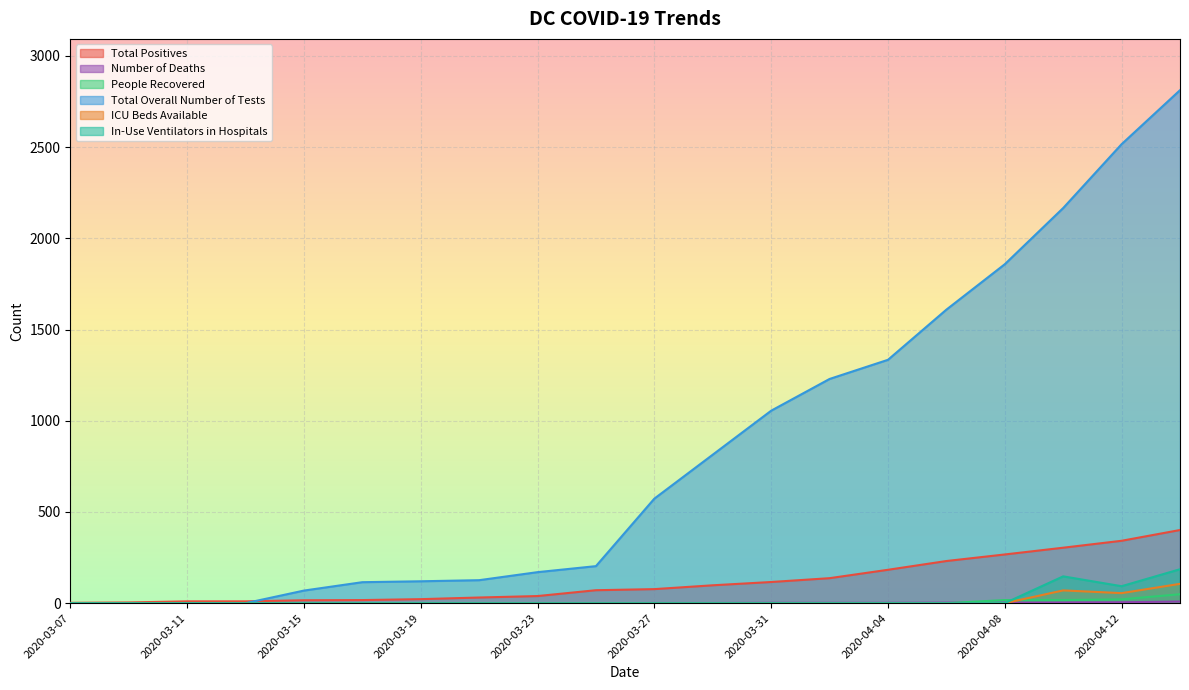

Reading left to right, extract all data points from this chart.

Total Positives: 2	4	10	10	16	17	22	31	39	71	77	98	116	137	183	231	267	304	342	401
Number of Deaths: 0	0	0	0	0	0	0	0	0	0	1	1	2	2	2	3	3	4	5	9
People Recovered: 0	0	0	0	0	0	0	0	0	0	0	0	0	0	0	0	17	17	21	49
Total Overall Number of Tests: 0	0	0	0	69	115	120	126	170	203	573	814	1055	1229	1334	1609	1858	2166	2516	2812
ICU Beds Available: 0	0	0	0	0	0	0	0	0	0	0	0	0	0	0	0	0	70	55	106
In-Use Ventilators in Hospitals: 0	0	0	0	0	0	0	0	0	0	0	0	0	0	0	0	0	147	93	186